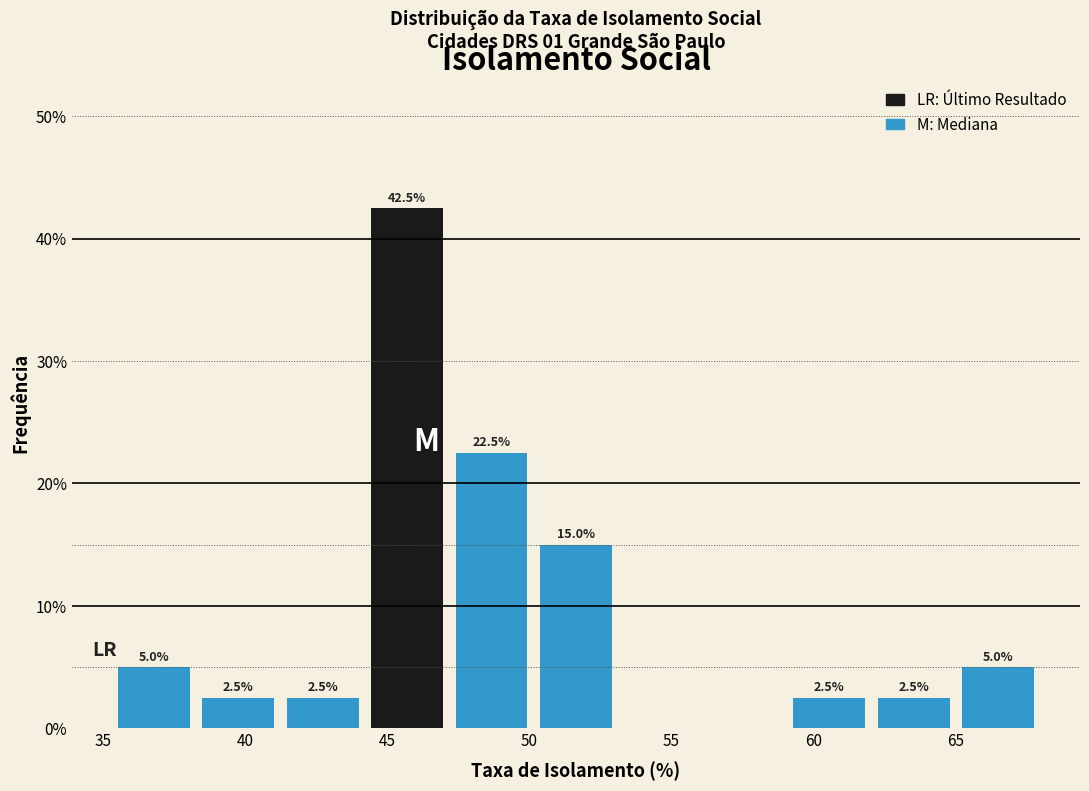

Over which range of the x-axis is the bar tallest?

44.0 to 47.0